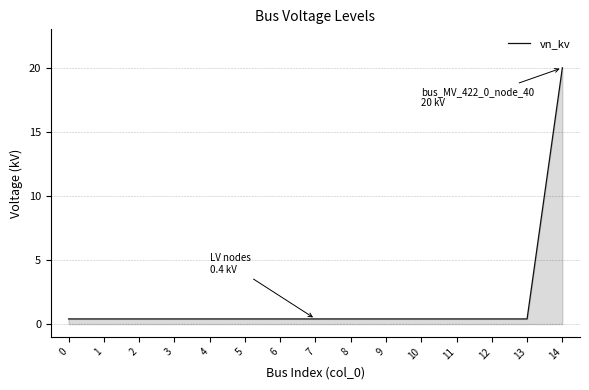

True or false: the data shows 0.4 at 9.

True